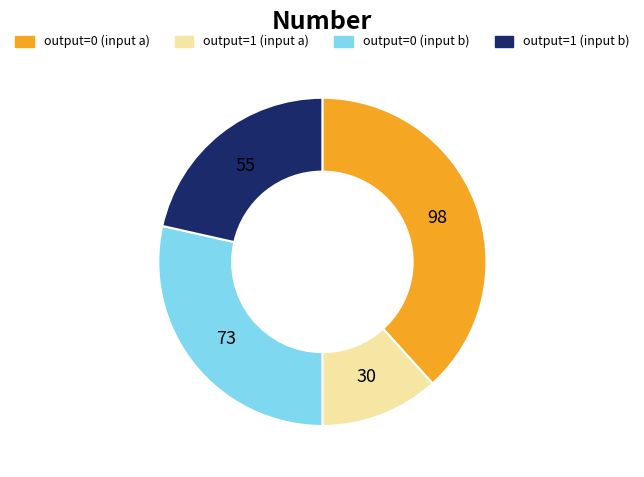

How many slices are in this pie chart?

4